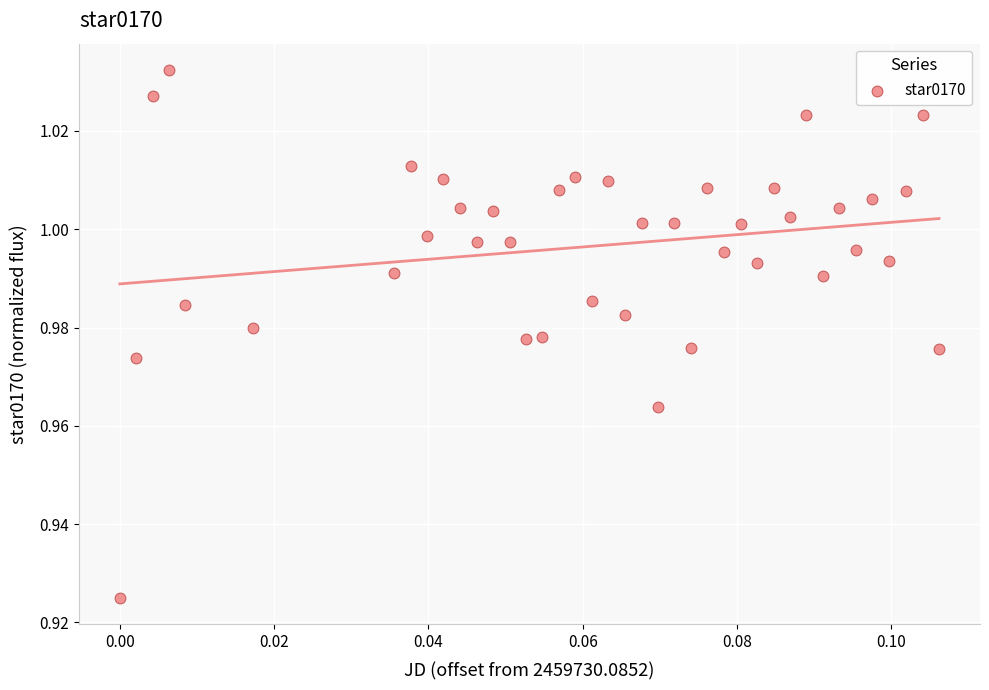

How many points are shown in the scatter plot?

40